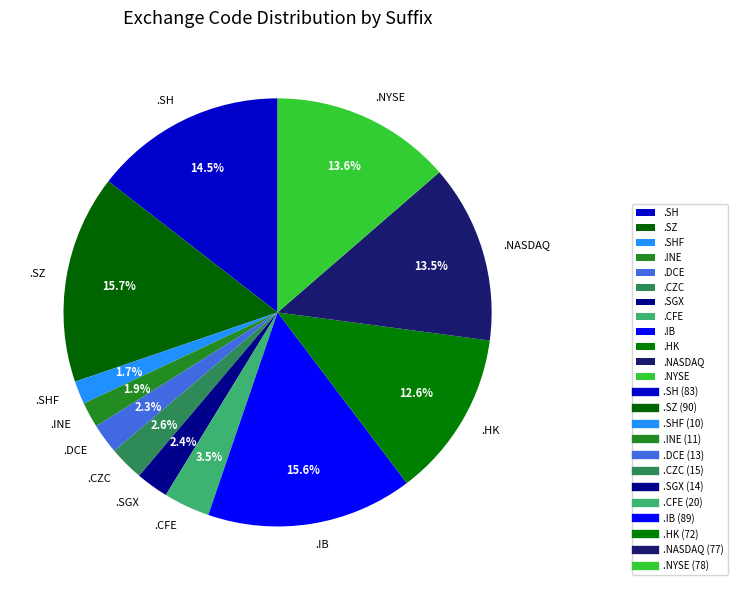

Is there any slice that represents more than half of the pie?

No